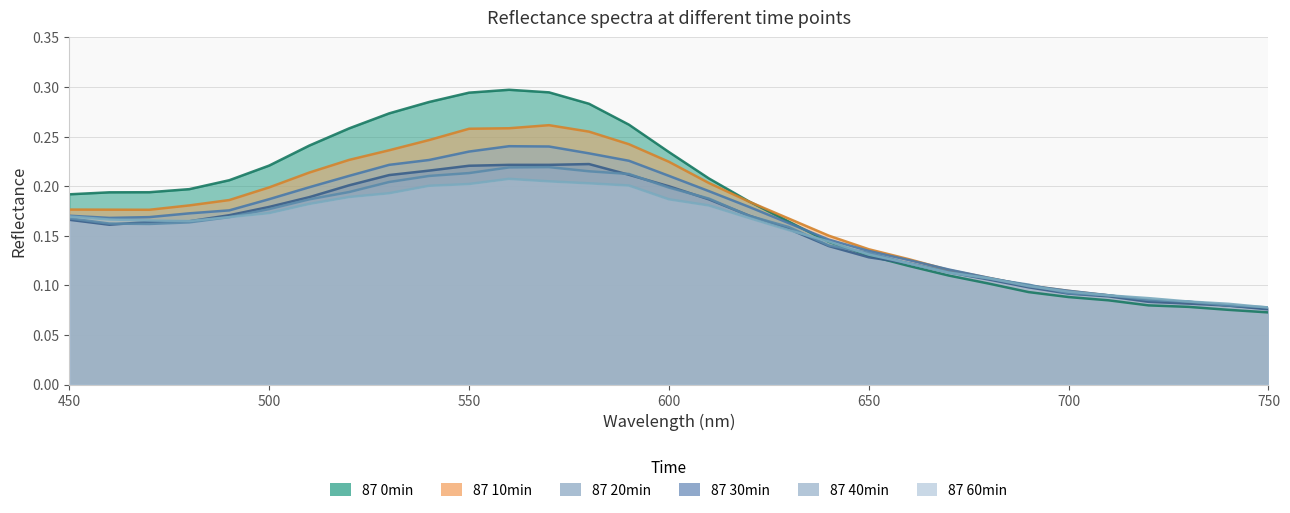

How many interior local peaks does the 87 30min series have?

1